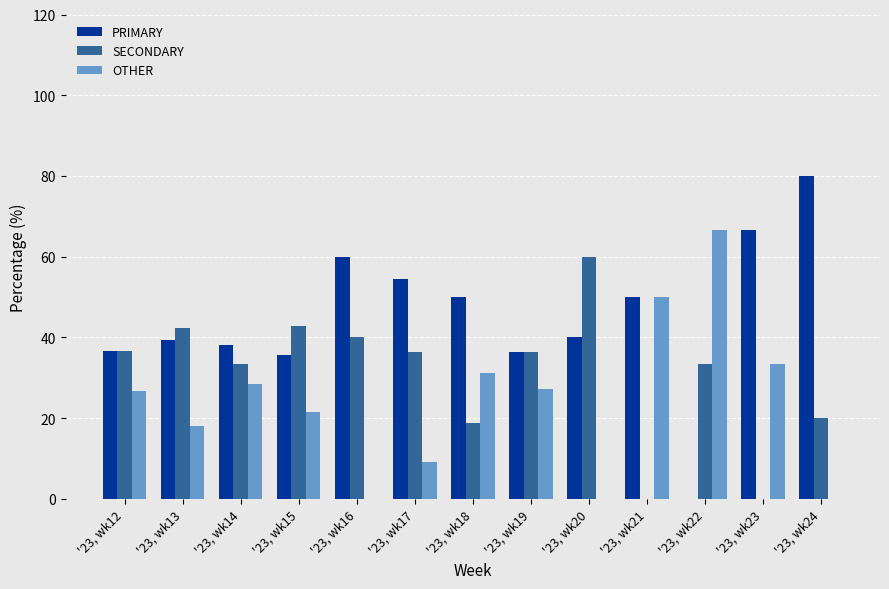

What is the sum of all OTHER values?

312.6